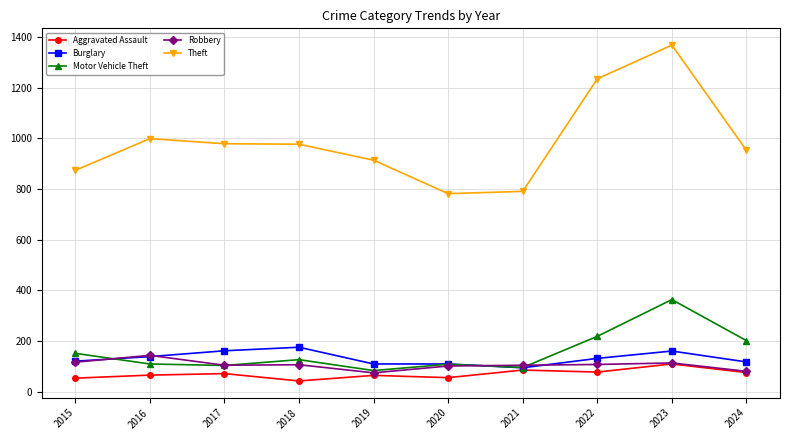

At which label is Motor Vehicle Theft closest to 224?

2022